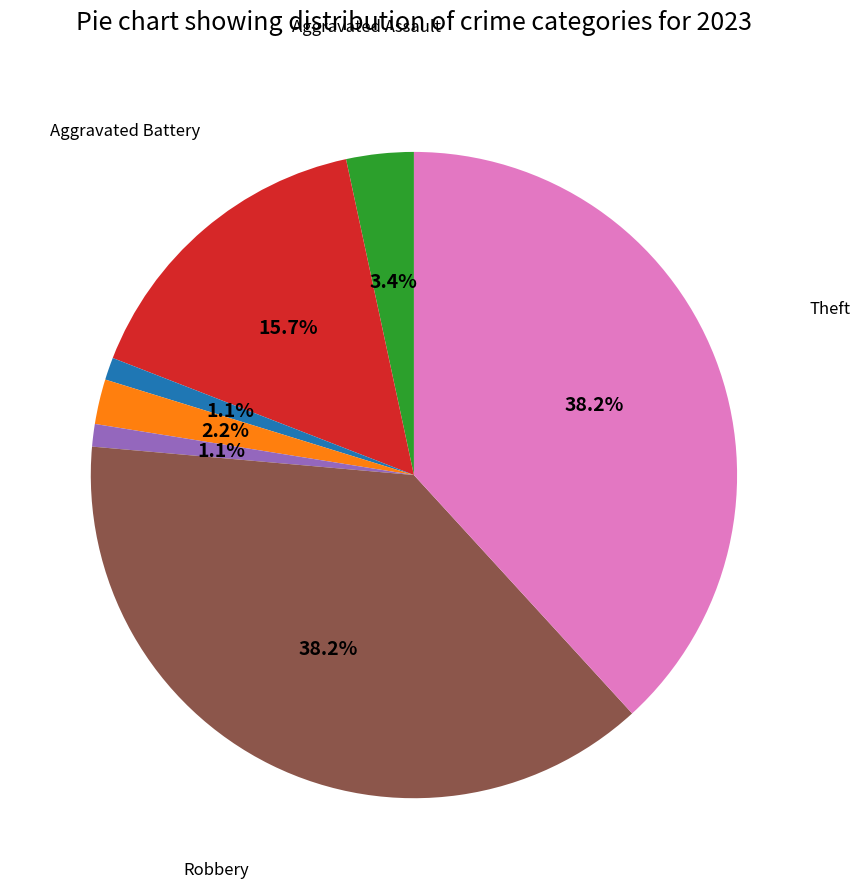

Is there a majority slice in this chart?

No